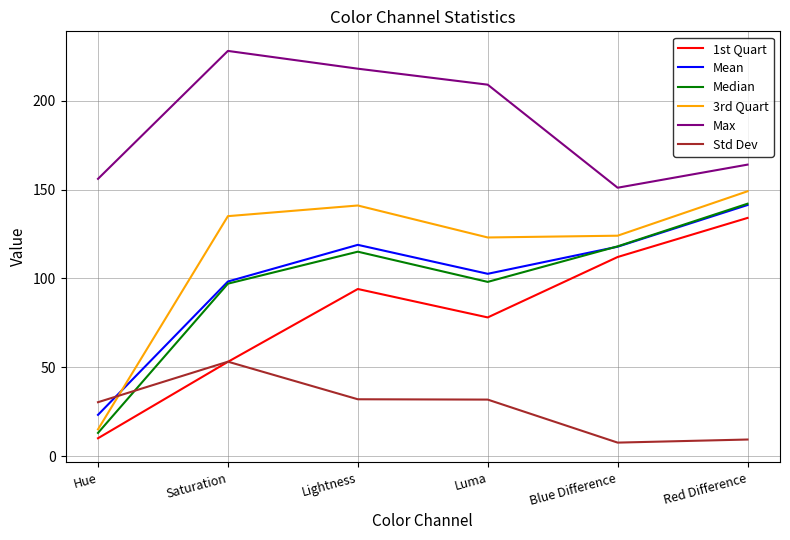

At which category does 1st Quart reach its first local peak?

Lightness